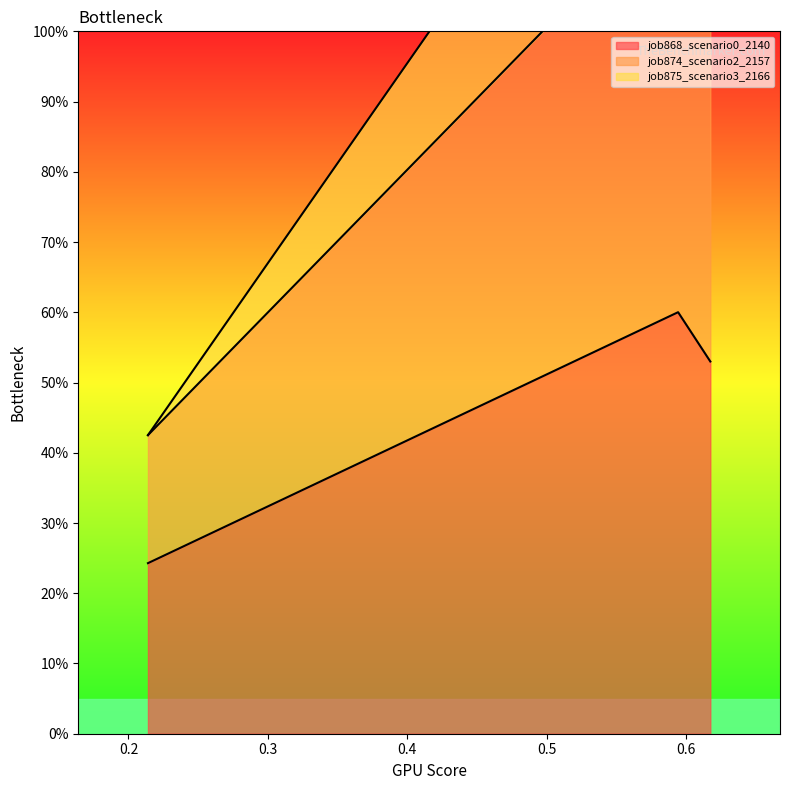

What is the smallest value displayed?

0.2